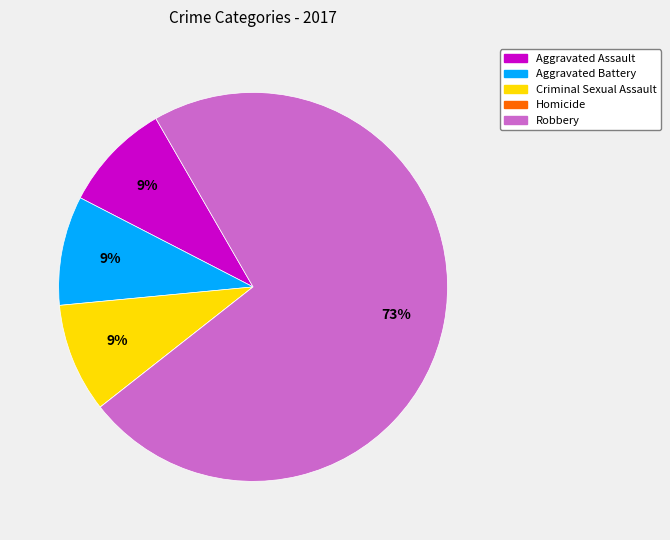

What is the majority slice?

Robbery